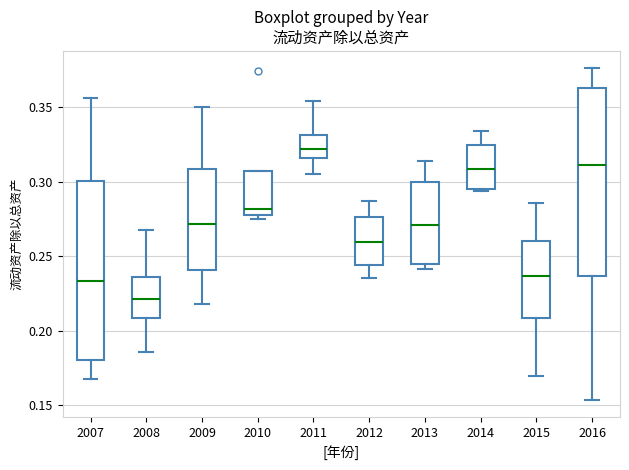

Which box's median line is the lowest?

2008